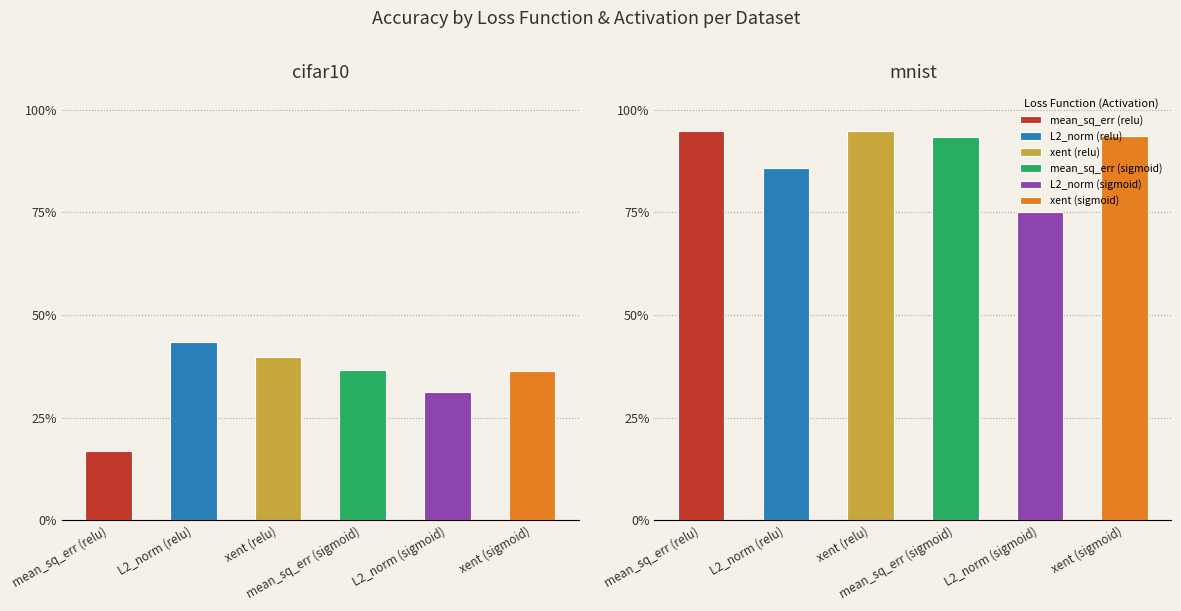

True or false: sigmoid_mean_sq_err has a value of 0.6 at cifar10.

False